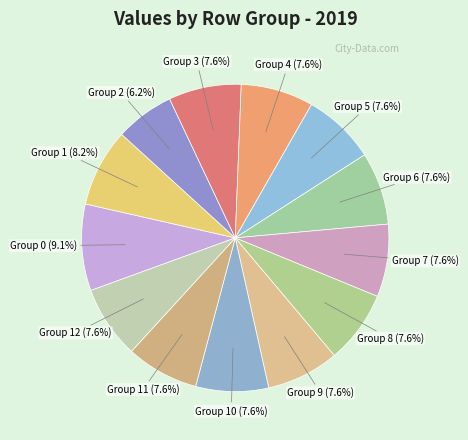

Which category has the smallest portion of the pie?

Group 2